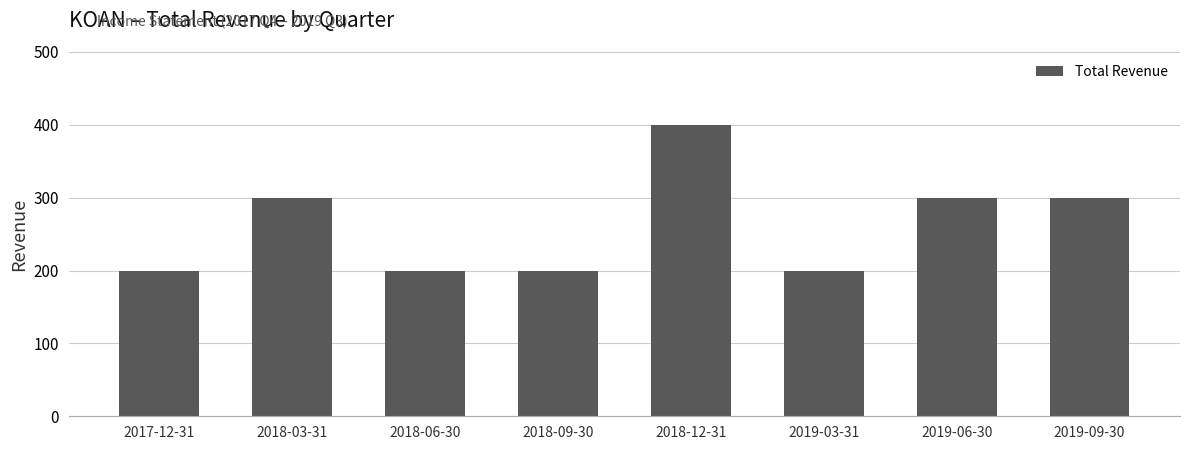

Reading right to left, list all the values displayed in this chart.

300	300	200	400	200	200	300	200